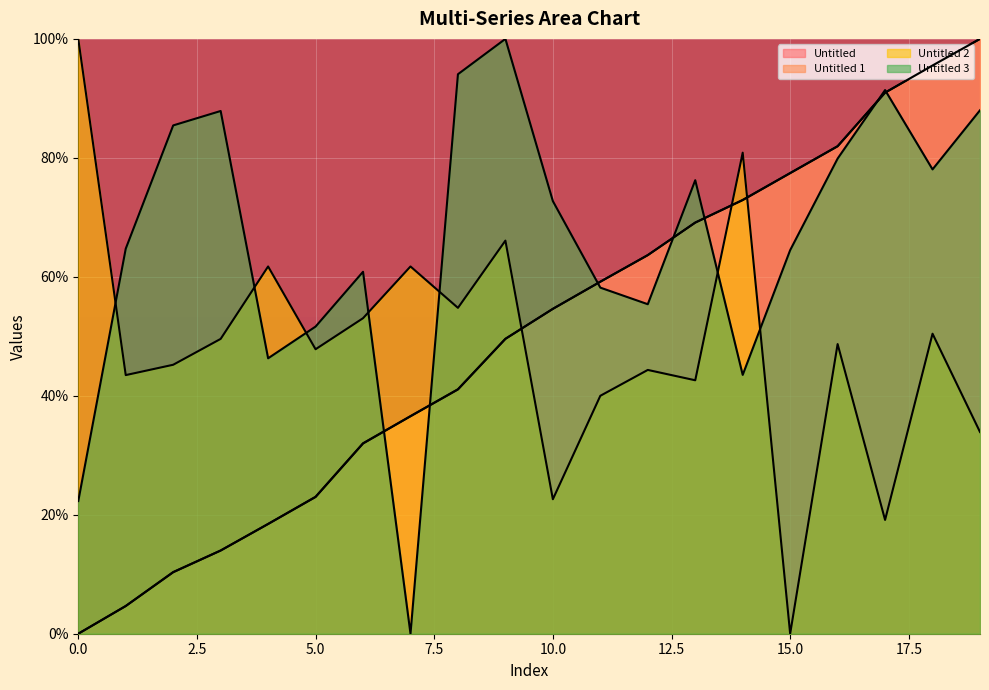

True or false: Untitled 2 and Untitled 1 intersect in this chart.

True